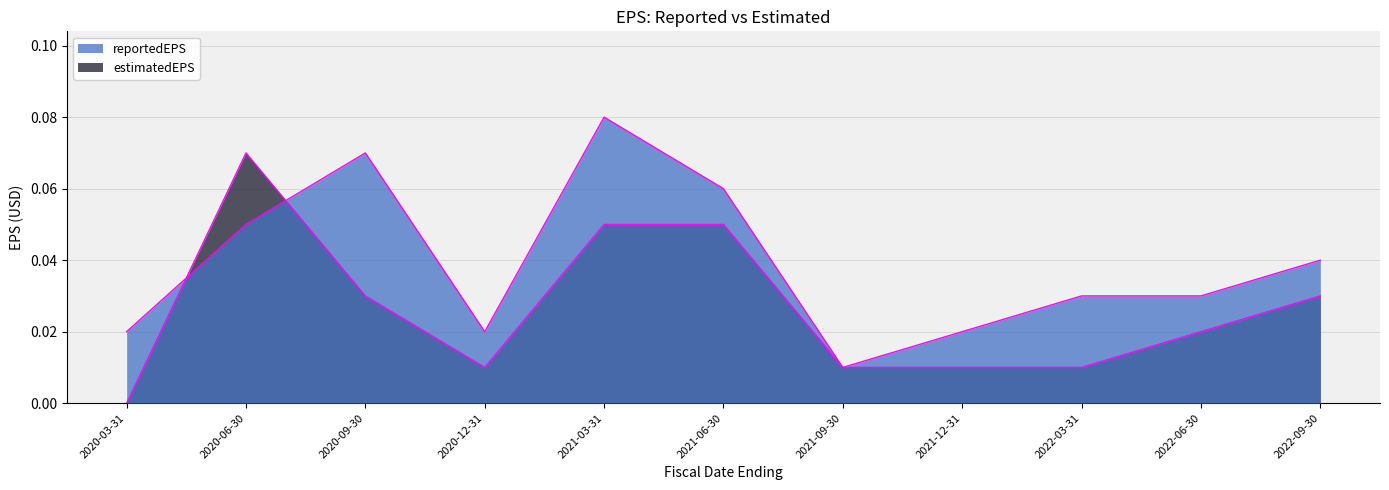

At which category does estimatedEPS reach its first local peak?

2020-06-30